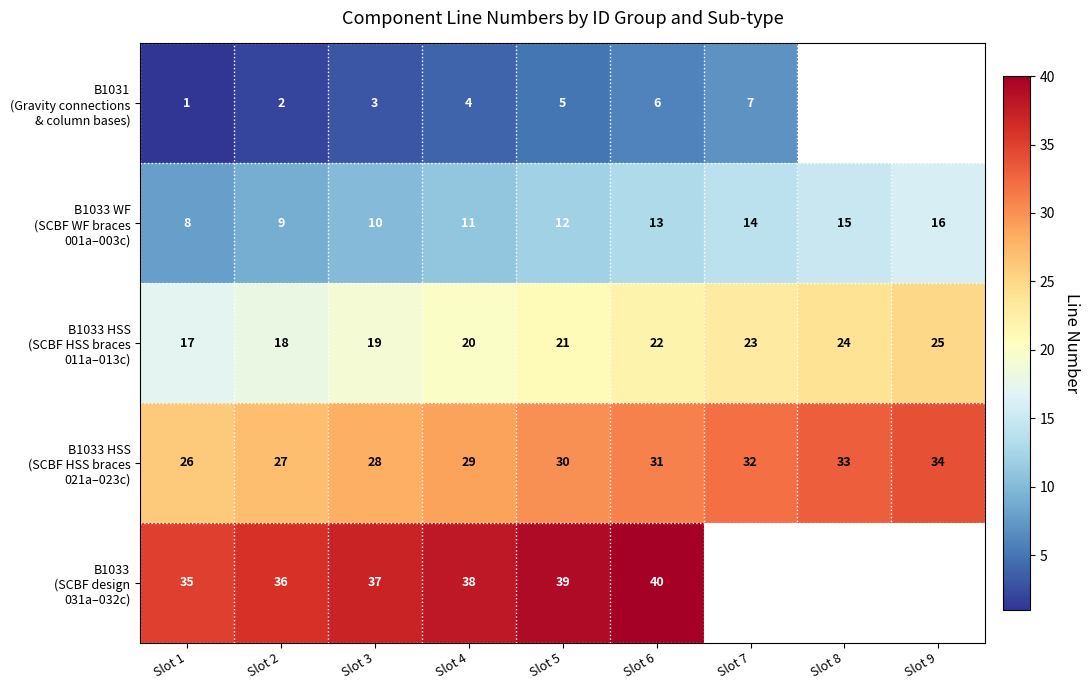

What is the total value across all series at Slot 4?

102